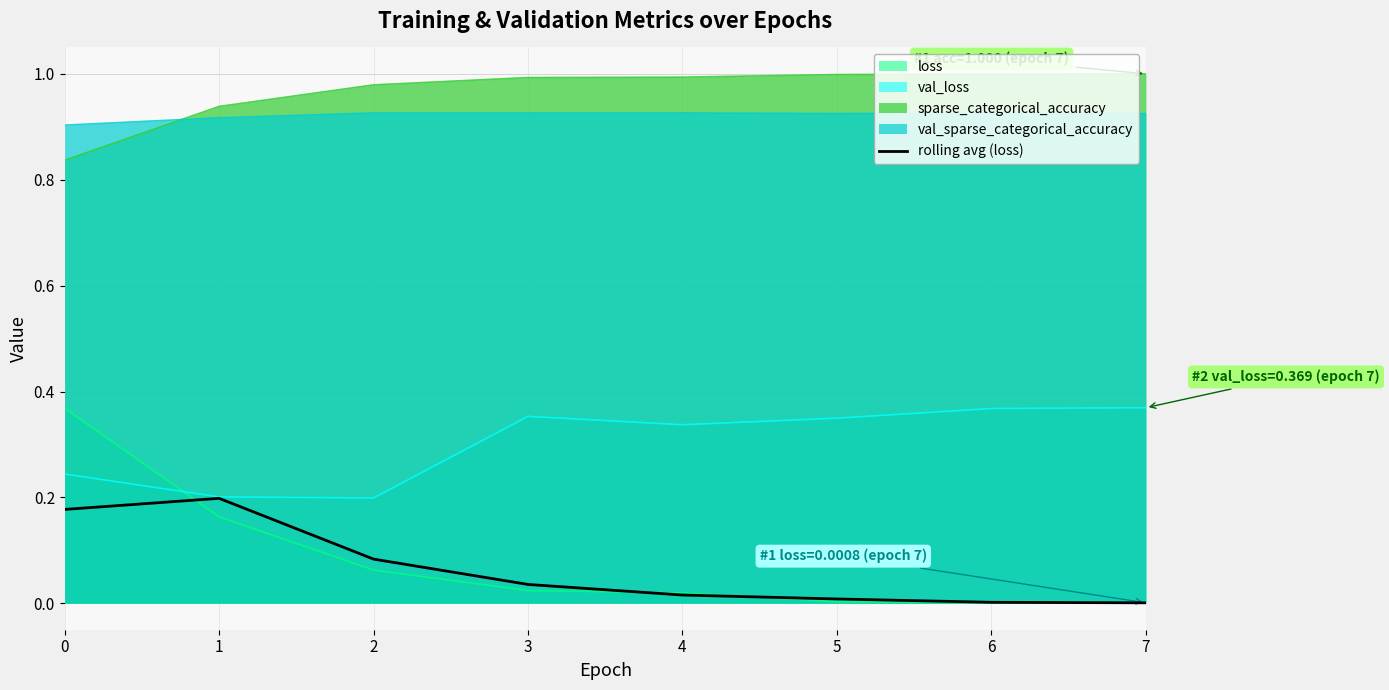

The val_loss series shows 0.6 at 5. True or false?

False